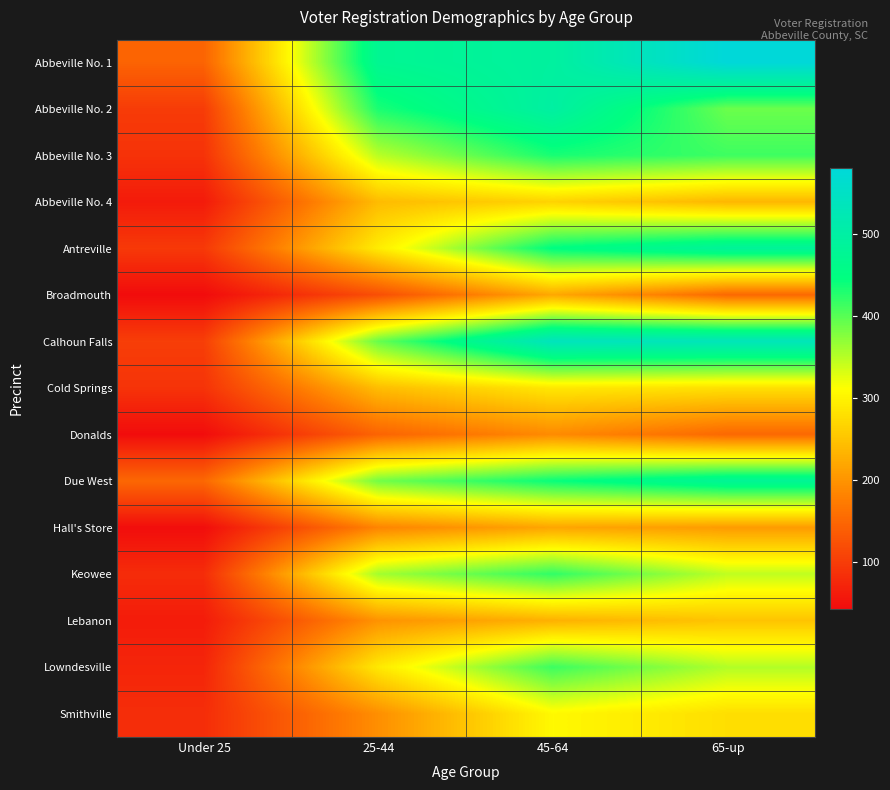

Between 25-44 and 45-64, which is larger?

45-64